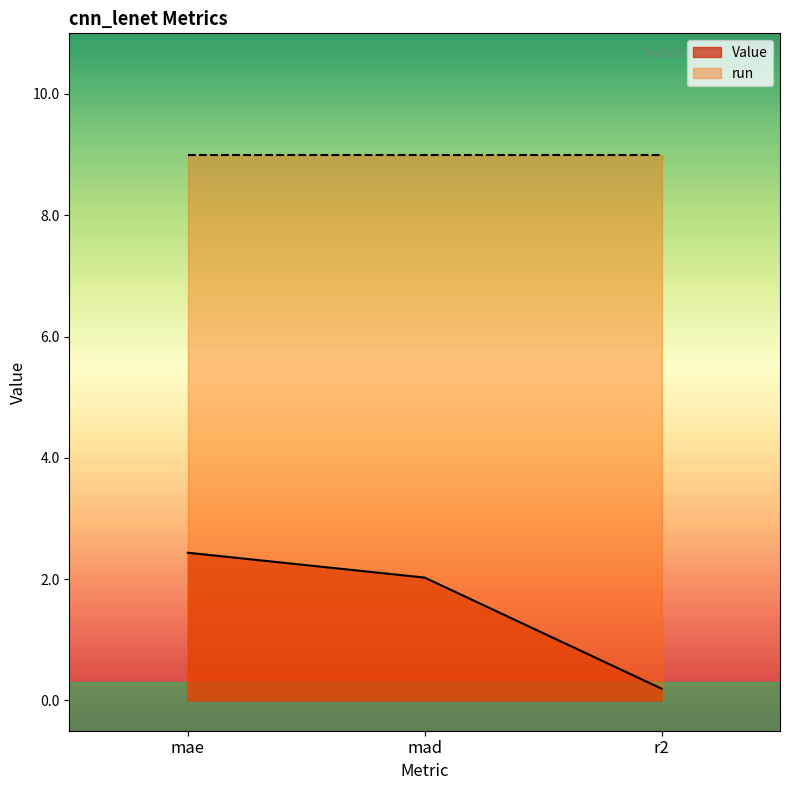

Reading left to right, extract all data points from this chart.

2.4	2.0	0.2